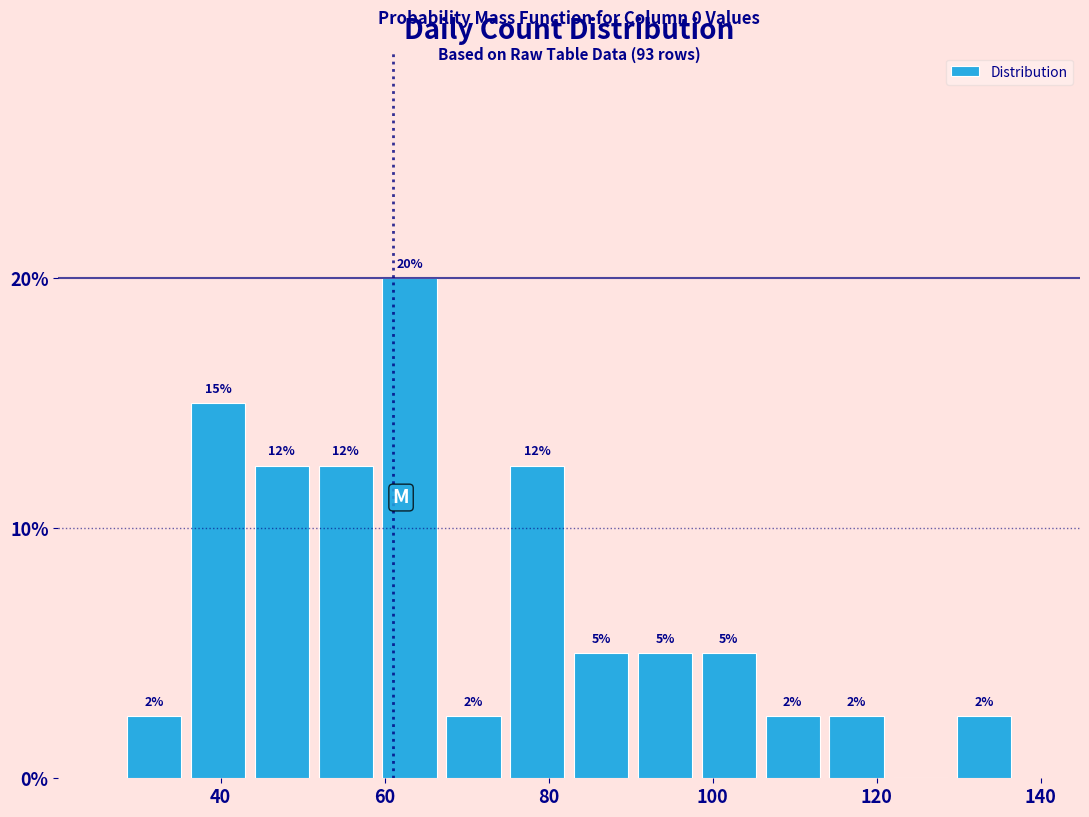

Read against the x-axis, roughly where is the centre of the tallest bar?

64